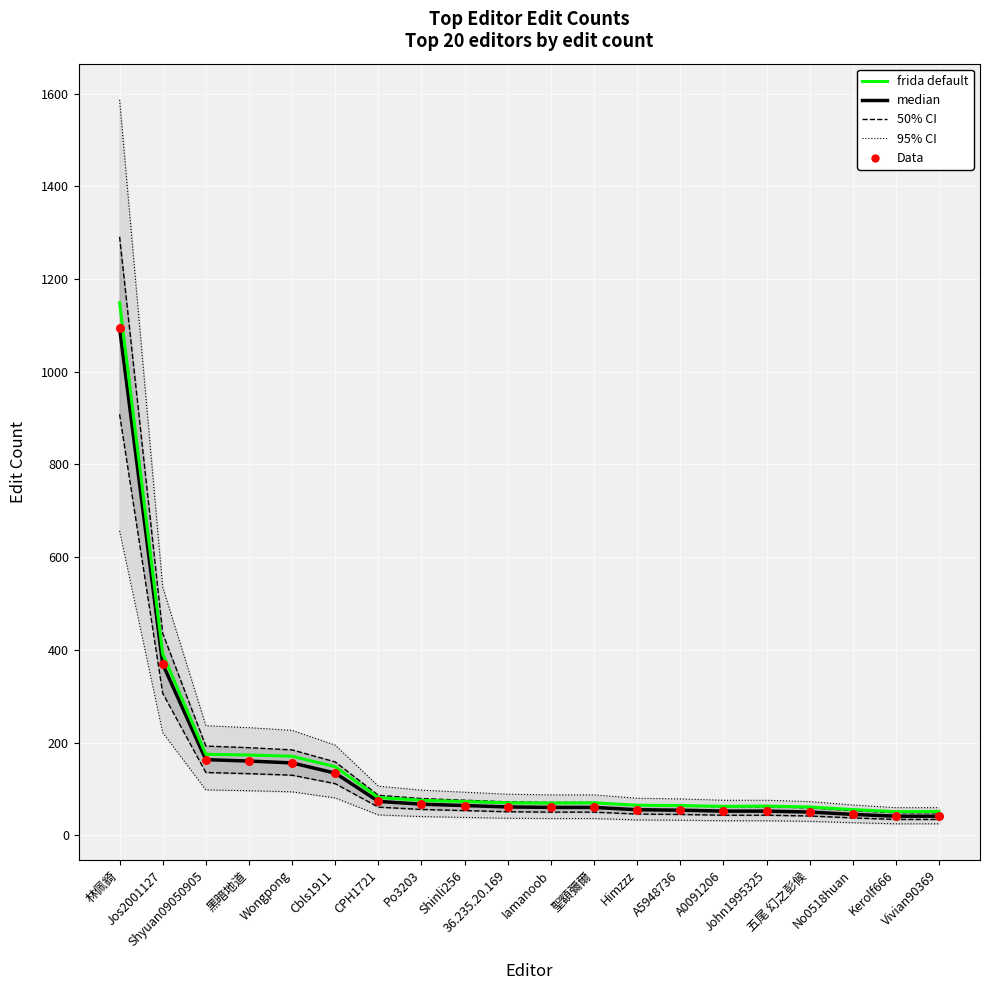

Is the value of Data at 聖額彌爾 greater than the value of frida default at A5948736?

No